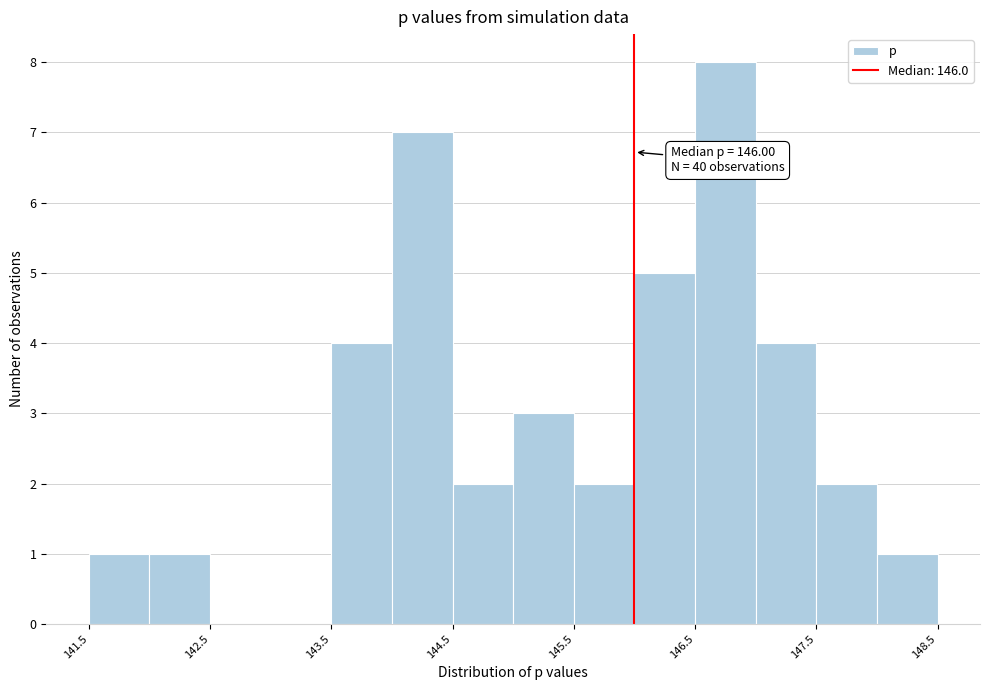

Which range on the x-axis has the tallest bar?

146.5 to 147.0